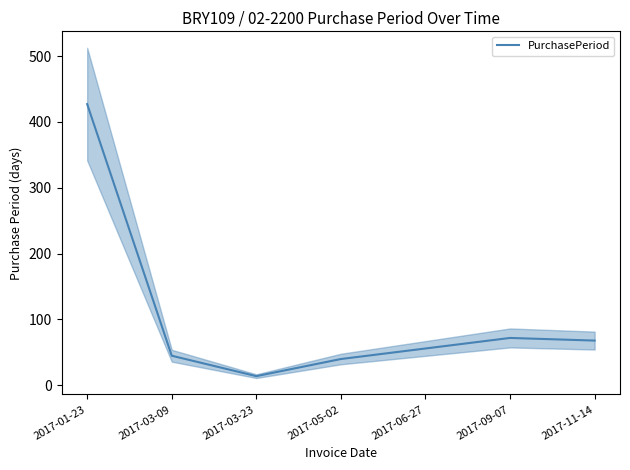

How many values are below 56?

3